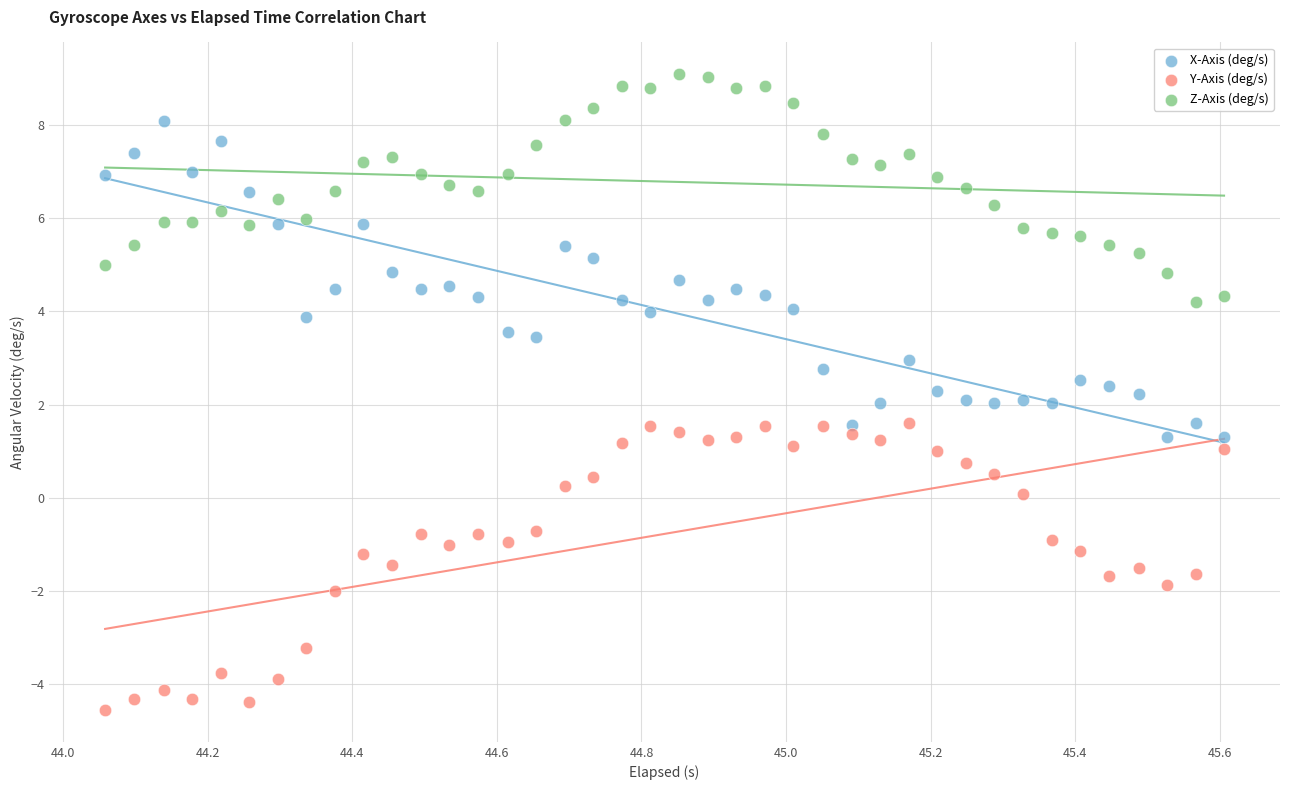

Across all data points, what is the range of Y values (max minus min)?

13.6